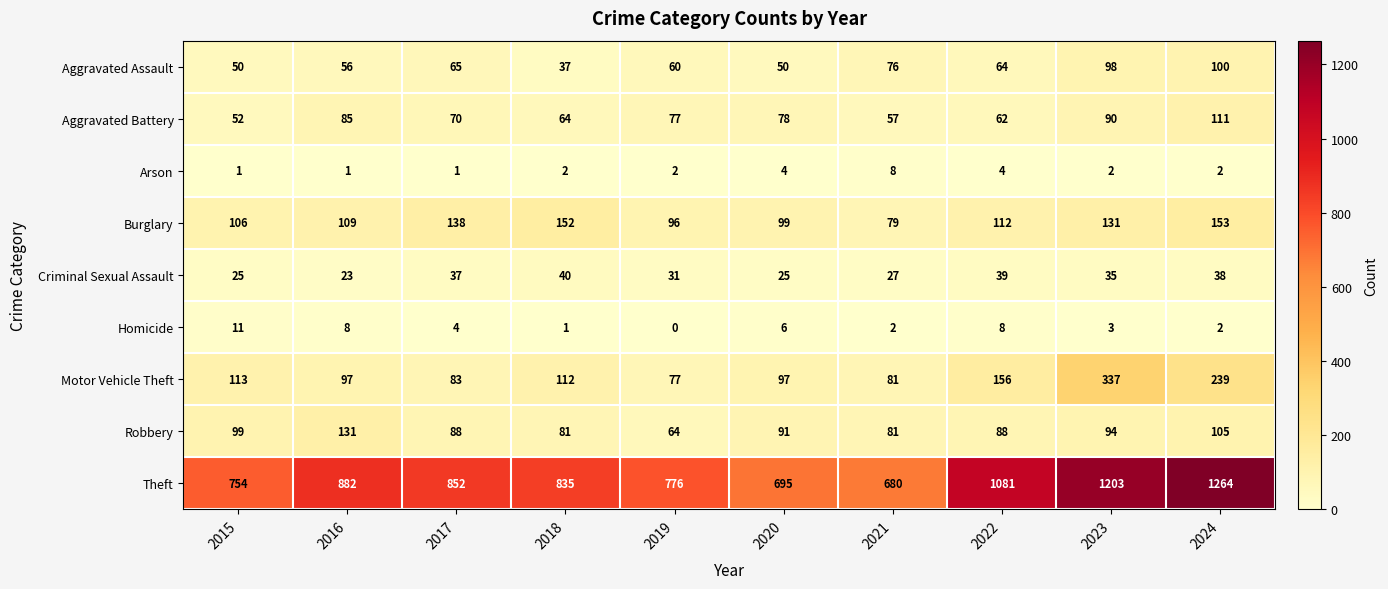

The value of Motor Vehicle Theft at 2016 is 155. True or false?

False